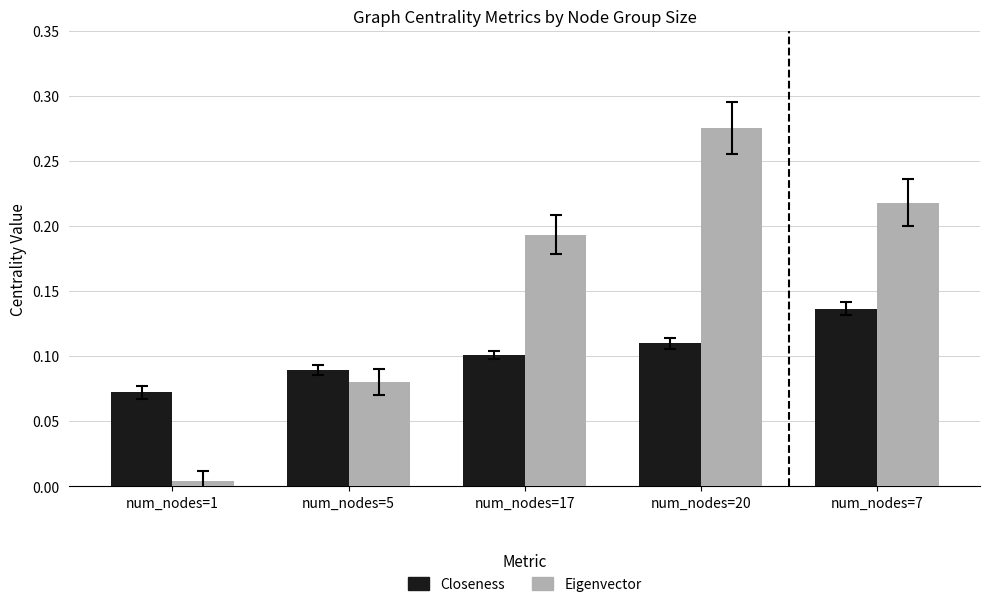

Rank the series by their maximum value, from lowest to highest.

Closeness, Eigenvector